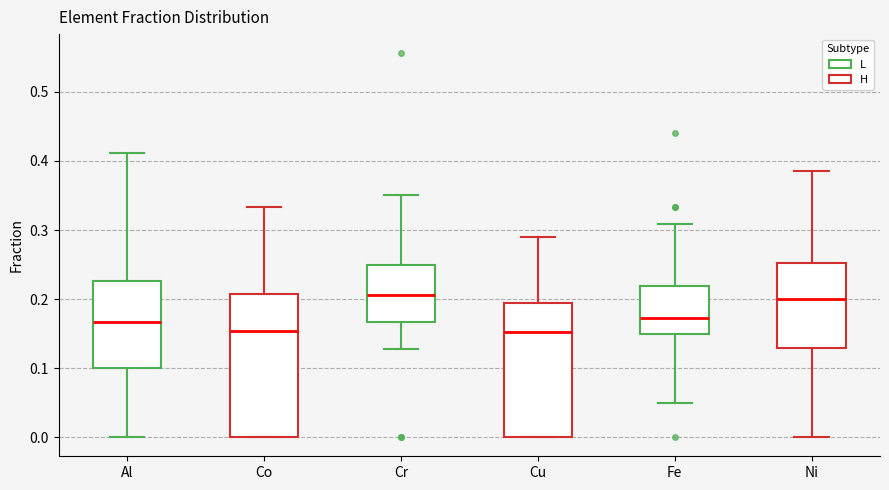

Where is the lower edge of the box for Ni on the y-axis? The values are not printed on the chart, so give them approximately, as read against the axis.

0.13